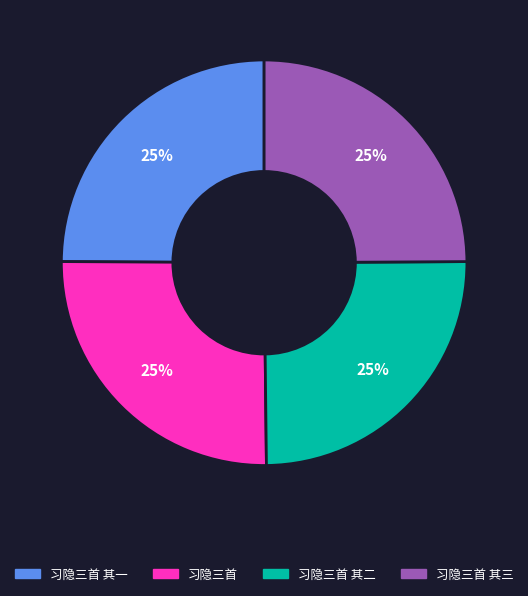

Count the number of slices in the pie.

4